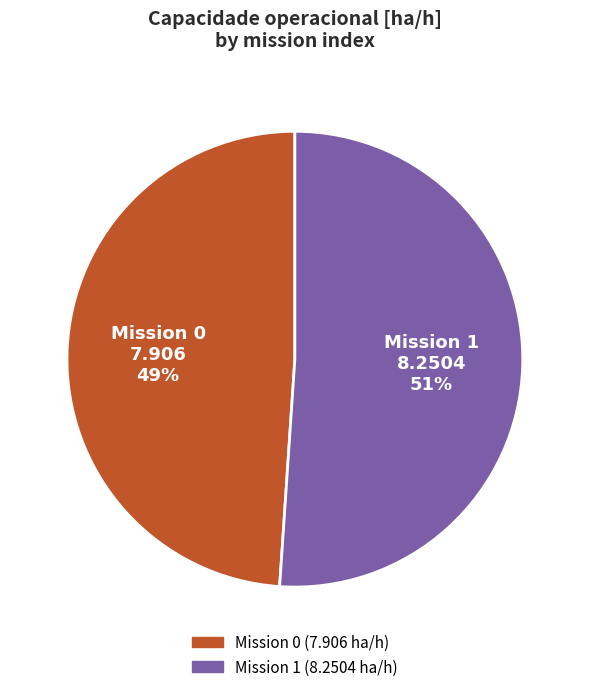

Combined, do Mission 0 and Mission 1 account for over 50%?

Yes